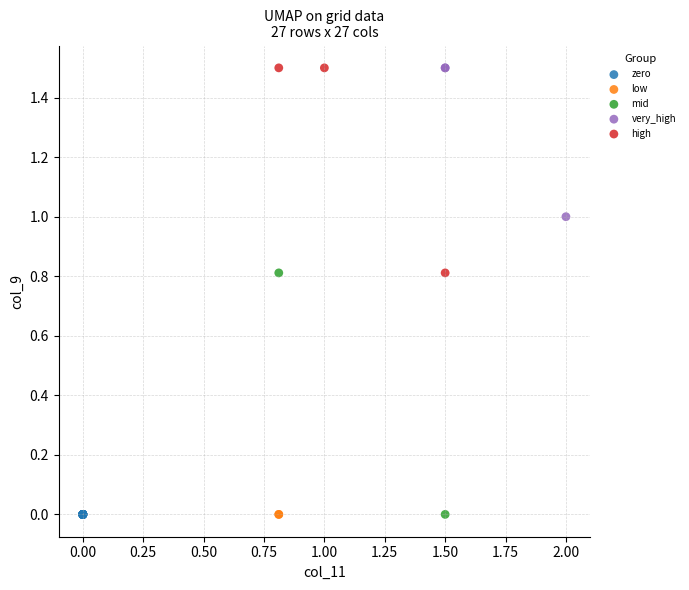

What are all the series names shown in the legend?

zero, low, mid, very_high, high